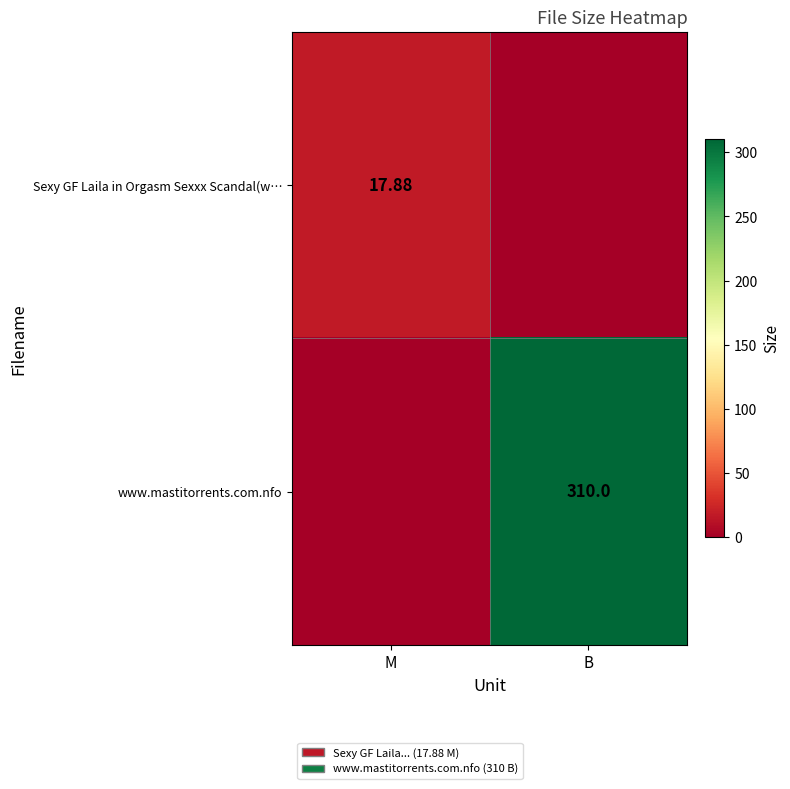

List the series in order of their peak value, lowest first.

Sexy GF Laila in Orgasm Sexxx Scandal(w…, www.mastitorrents.com.nfo